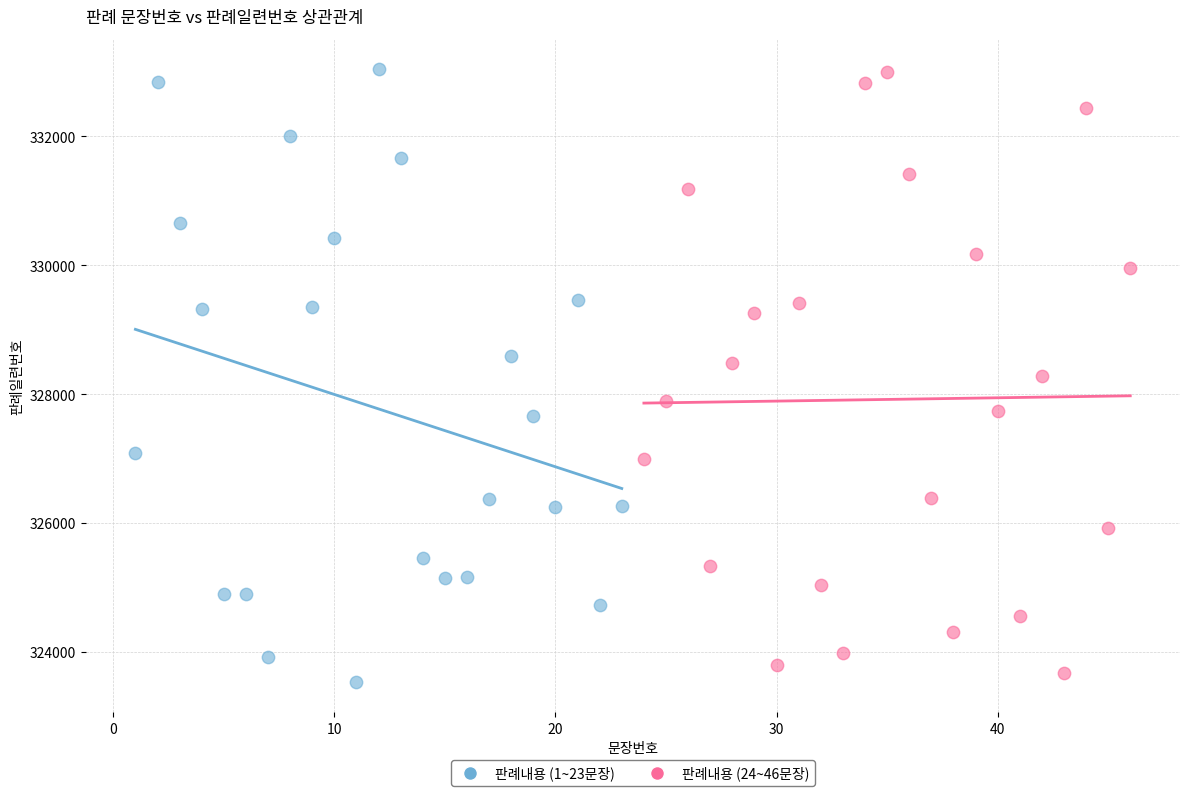

What are all the series names shown in the legend?

판례내용 (1~23문장), 판례내용 (24~46문장)